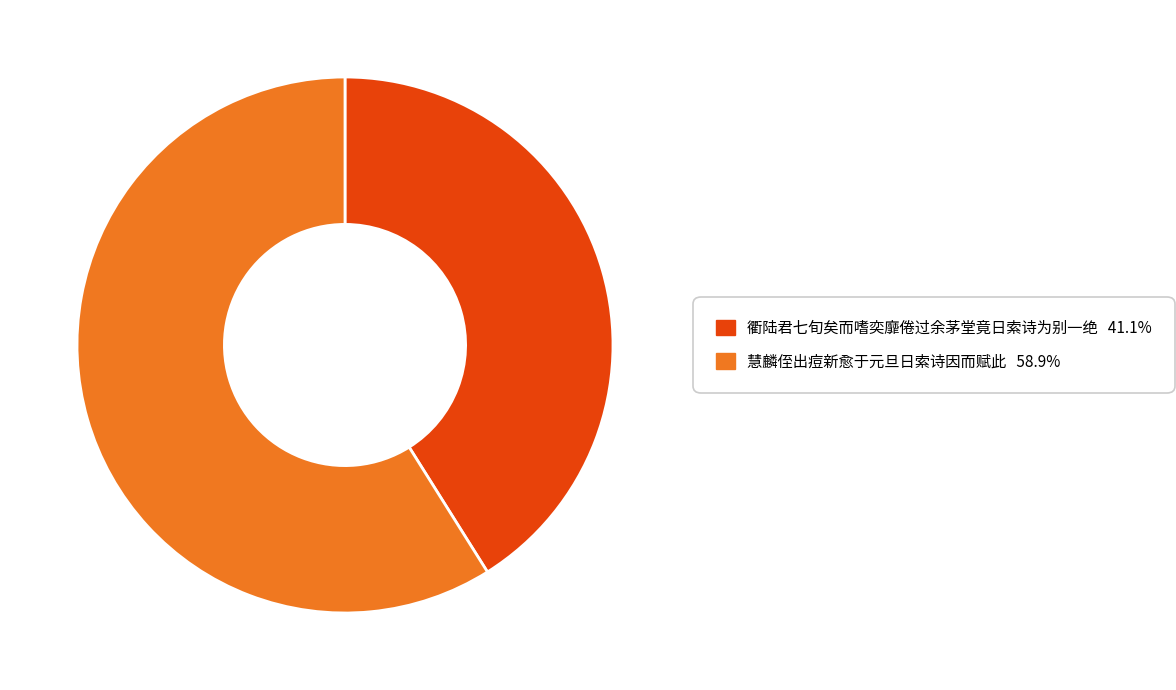

What is the smallest slice in the pie chart?

衢陆君七旬矣而嗜奕靡倦过余茅堂竟日索诗为别一绝